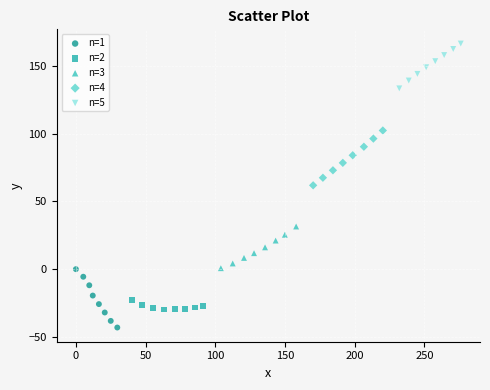

Which series contains the lowest Y value?

n=1